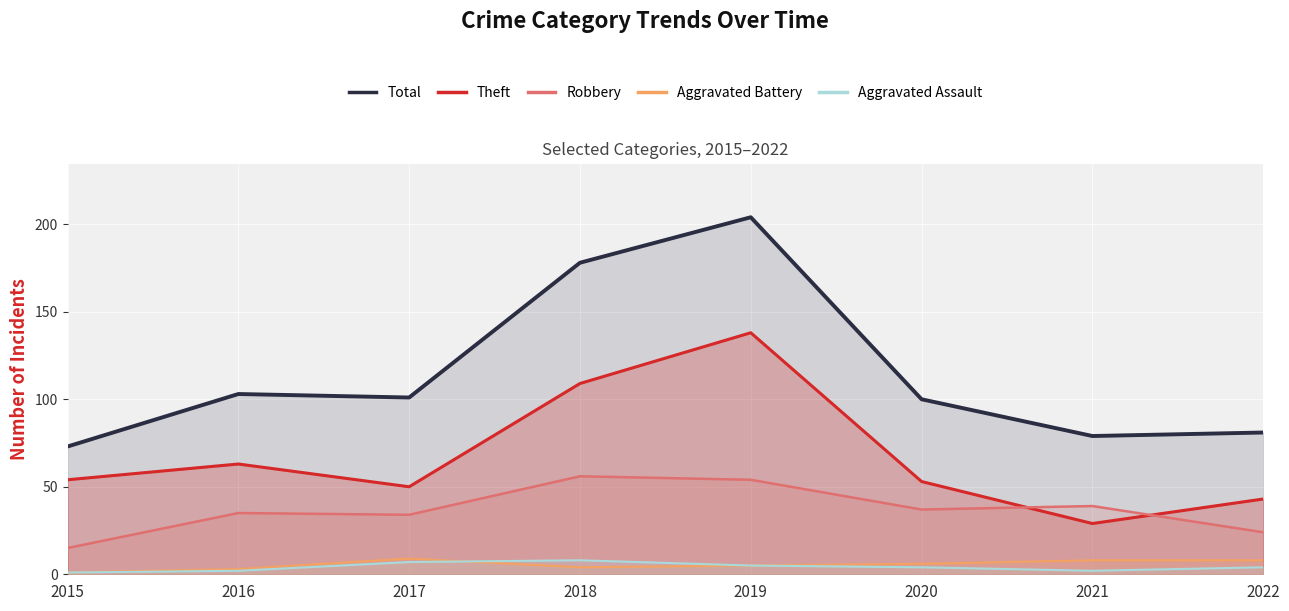

What is the value of the Robbery point at the 8th from the left?

24